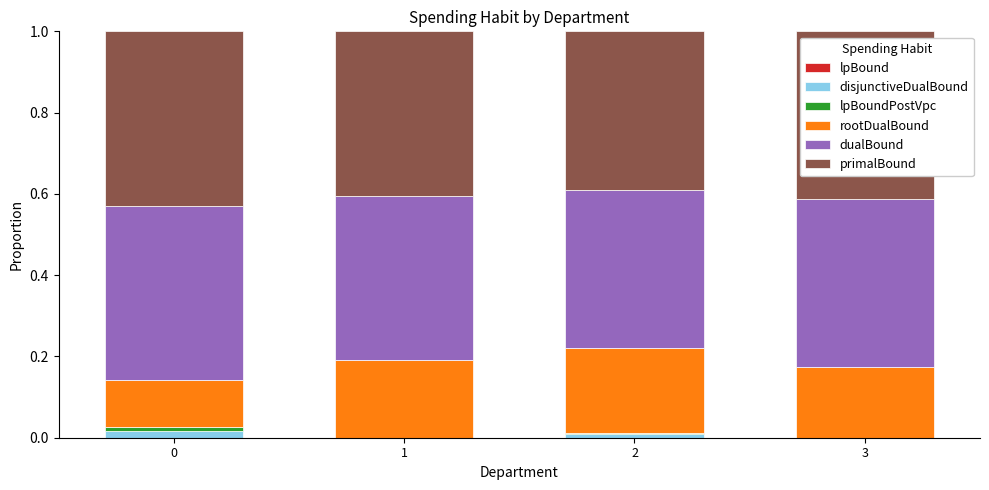

Which series has the widest spread of values?

rootDualBound